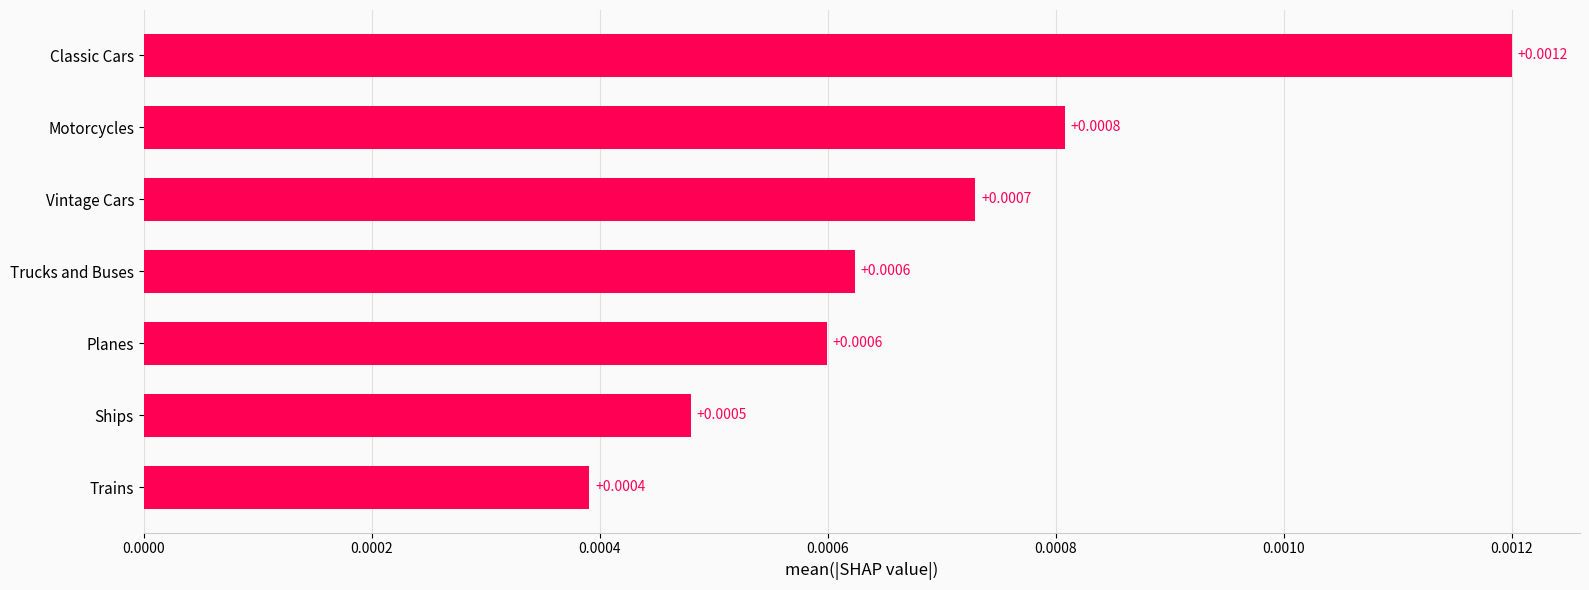

Does the chart contain any negative values?

No